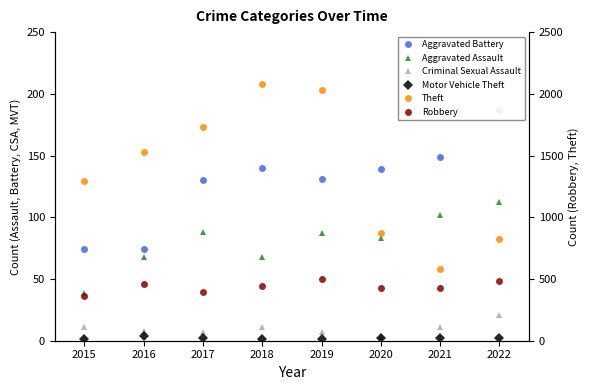

What is the sum of all Theft values?

10938